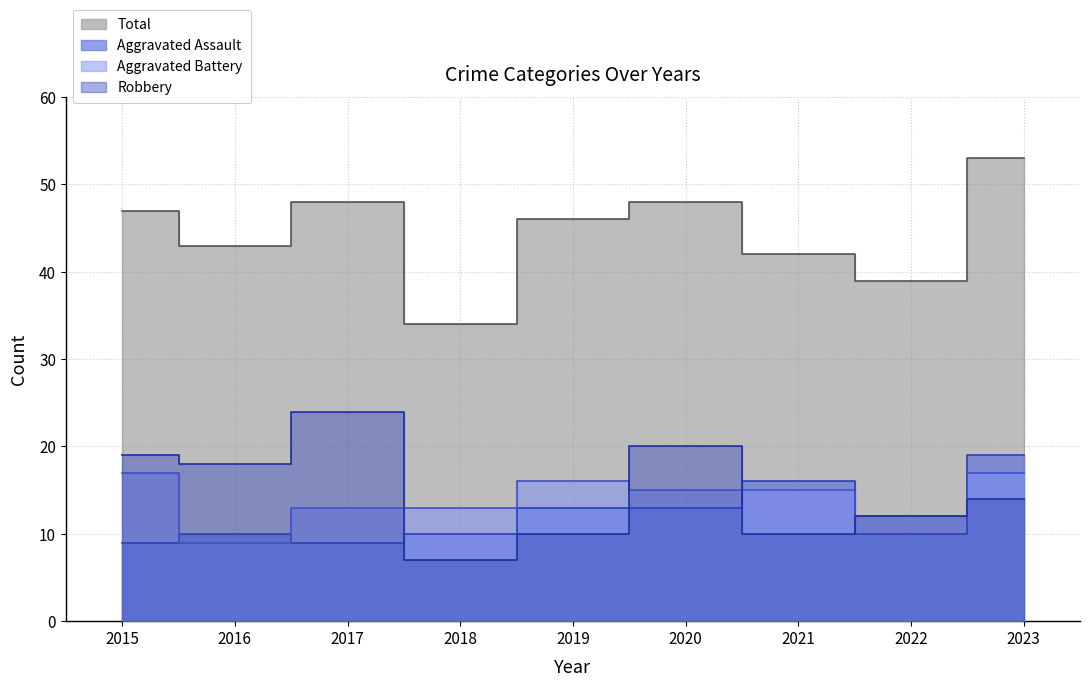

Which series has the largest range (max minus min)?

Total